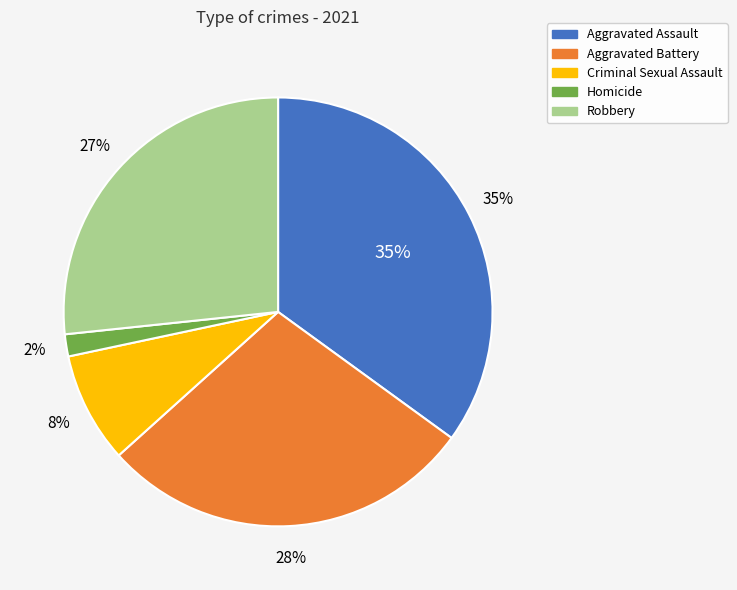

How many segments does this pie chart have?

5